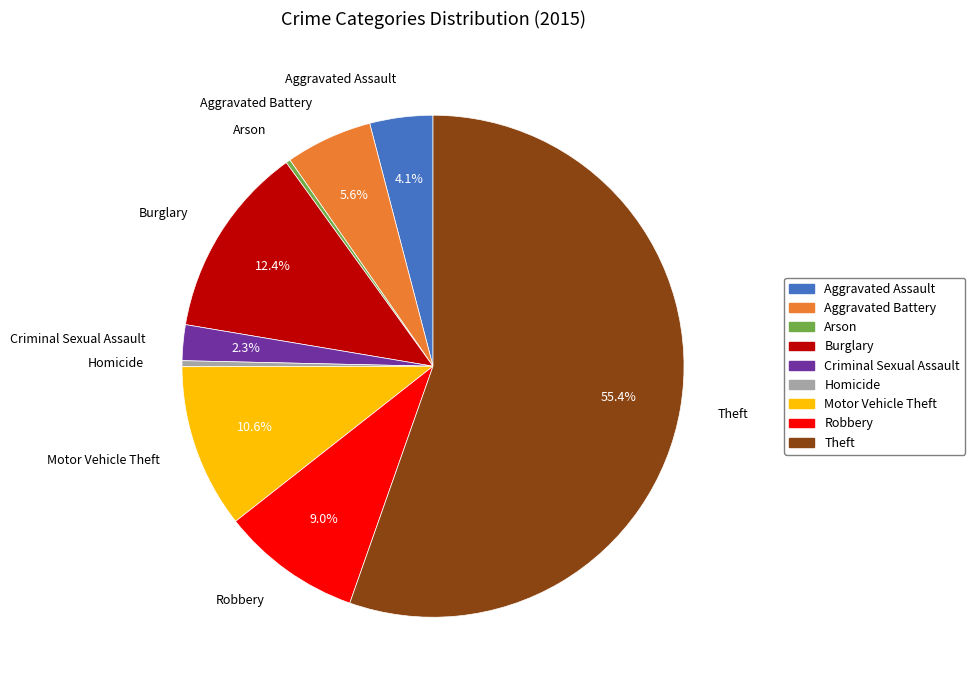

How many slices are in this pie chart?

9